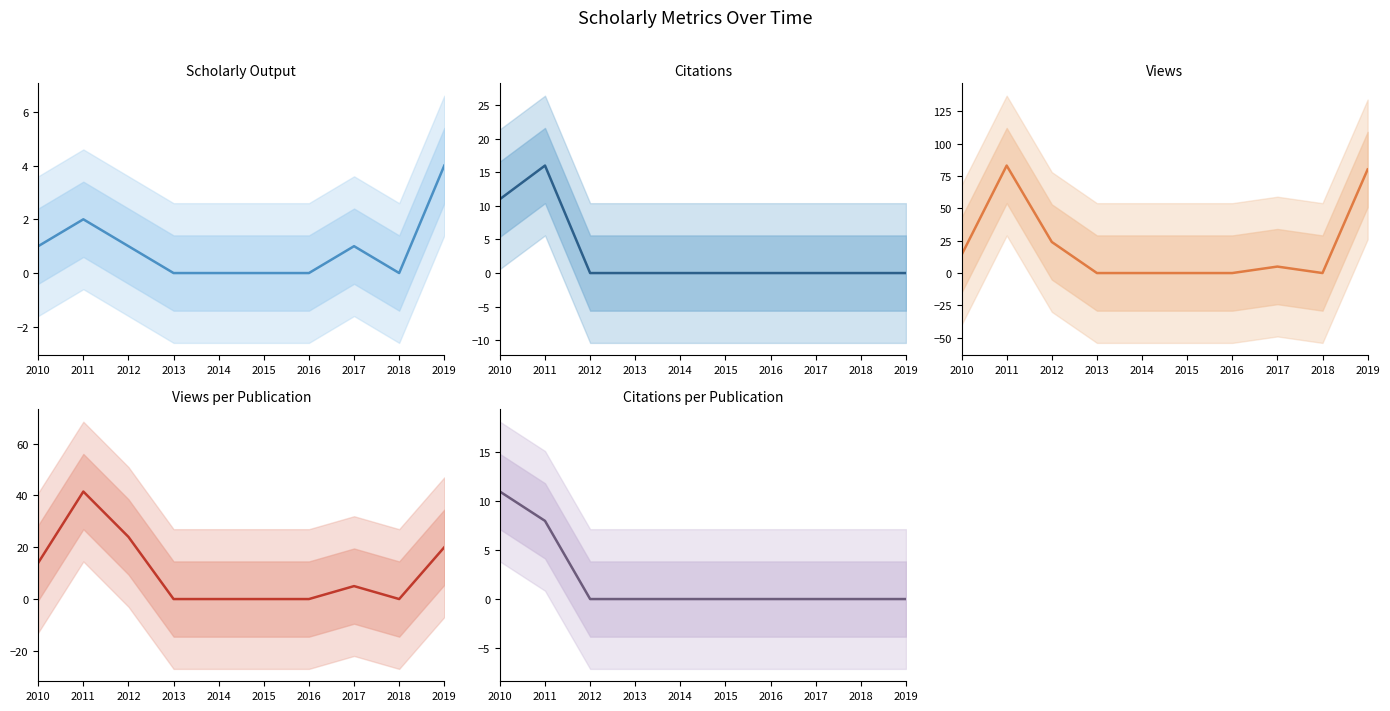

Which series has the largest range (max minus min)?

Views